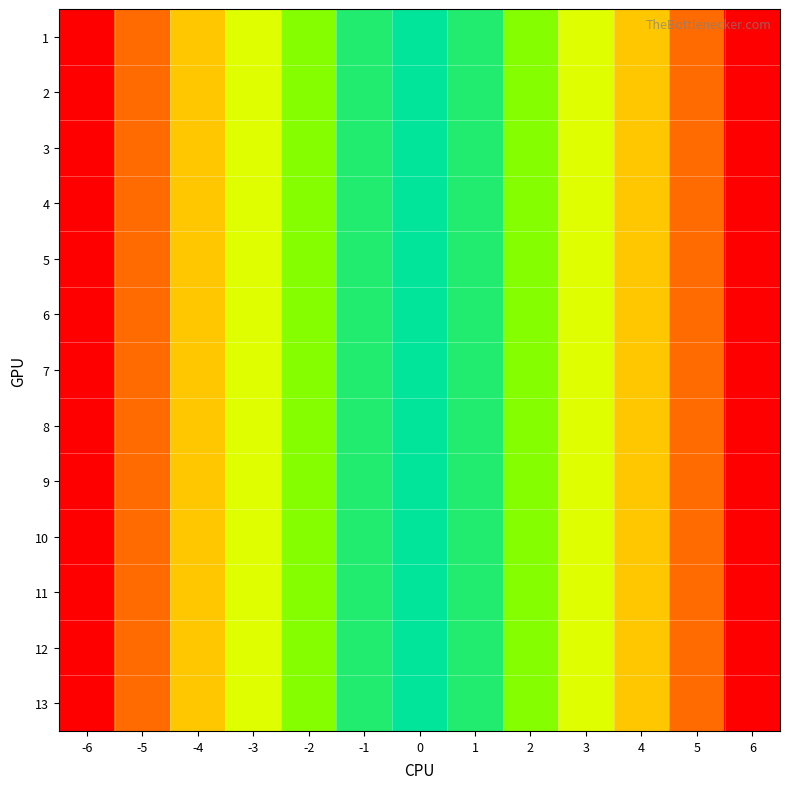

Reading left to right, what are all the values shown in this chart?

1: -6=36	-5=25	-4=16	-3=9	-2=4	-1=1	0=0	1=1	2=4	3=9	4=16	5=25	6=36
2: -6=36	-5=25	-4=16	-3=9	-2=4	-1=1	0=0	1=1	2=4	3=9	4=16	5=25	6=36
3: -6=36	-5=25	-4=16	-3=9	-2=4	-1=1	0=0	1=1	2=4	3=9	4=16	5=25	6=36
4: -6=36	-5=25	-4=16	-3=9	-2=4	-1=1	0=0	1=1	2=4	3=9	4=16	5=25	6=36
5: -6=36	-5=25	-4=16	-3=9	-2=4	-1=1	0=0	1=1	2=4	3=9	4=16	5=25	6=36
6: -6=36	-5=25	-4=16	-3=9	-2=4	-1=1	0=0	1=1	2=4	3=9	4=16	5=25	6=36
7: -6=36	-5=25	-4=16	-3=9	-2=4	-1=1	0=0	1=1	2=4	3=9	4=16	5=25	6=36
8: -6=36	-5=25	-4=16	-3=9	-2=4	-1=1	0=0	1=1	2=4	3=9	4=16	5=25	6=36
9: -6=36	-5=25	-4=16	-3=9	-2=4	-1=1	0=0	1=1	2=4	3=9	4=16	5=25	6=36
10: -6=36	-5=25	-4=16	-3=9	-2=4	-1=1	0=0	1=1	2=4	3=9	4=16	5=25	6=36
11: -6=36	-5=25	-4=16	-3=9	-2=4	-1=1	0=0	1=1	2=4	3=9	4=16	5=25	6=36
12: -6=36	-5=25	-4=16	-3=9	-2=4	-1=1	0=0	1=1	2=4	3=9	4=16	5=25	6=36
13: -6=36	-5=25	-4=16	-3=9	-2=4	-1=1	0=0	1=1	2=4	3=9	4=16	5=25	6=36